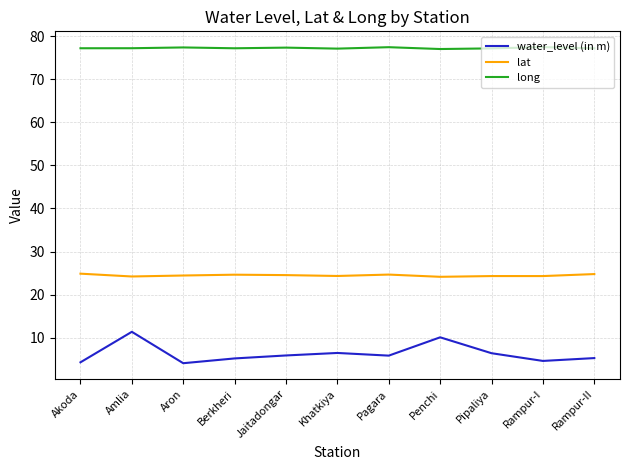

True or false: long has a value of 34.9 at Rampur-I.

False